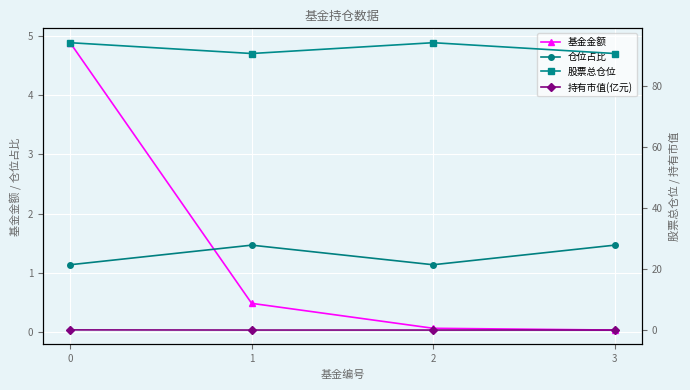

Is it true that 基金金额 equals 0.1 at 2?

True